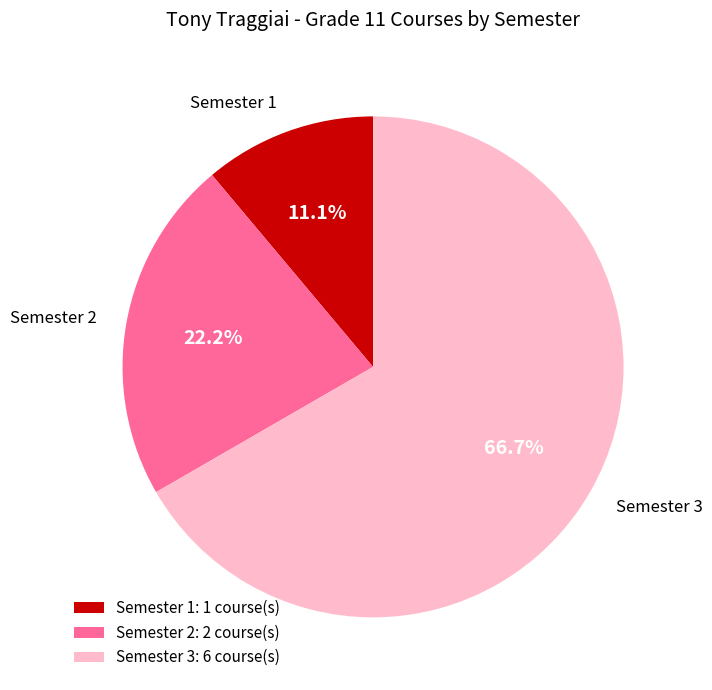

Is there a majority slice in this chart?

Yes